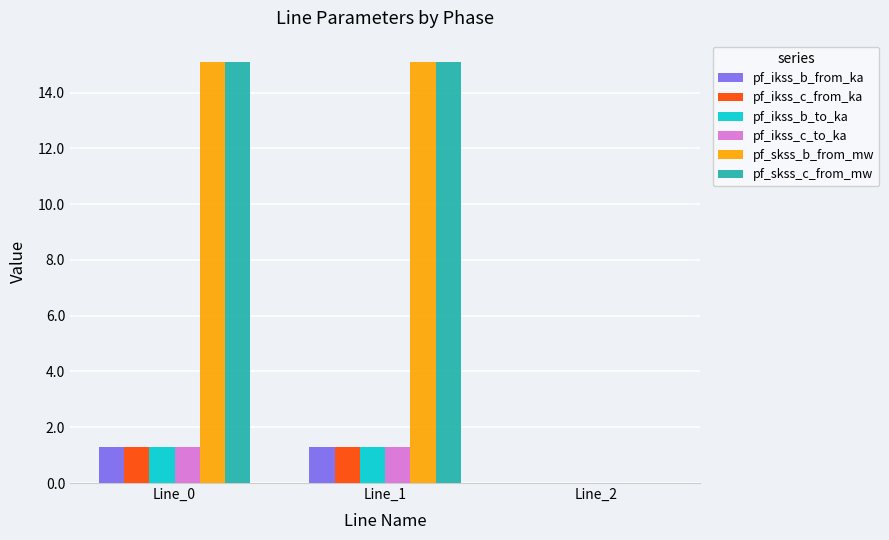

The pf_ikss_c_from_ka series shows 0.3 at Line_0. True or false?

False